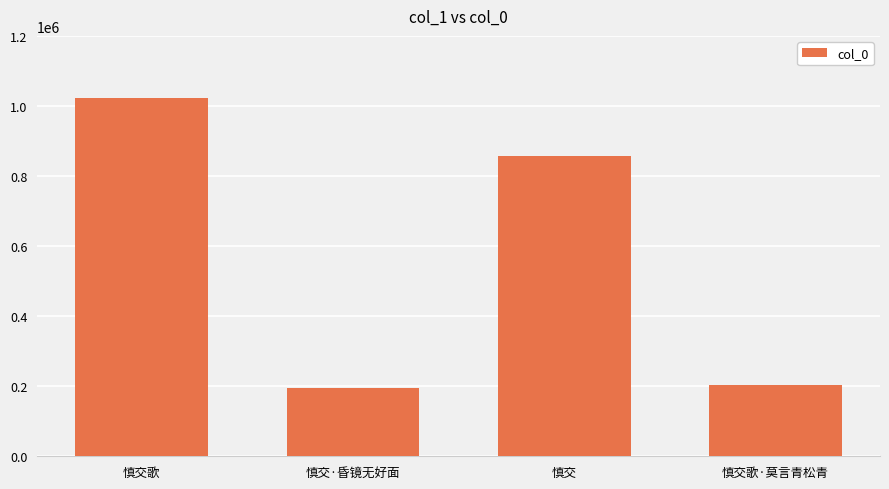

Does the chart contain stacked bars?

No